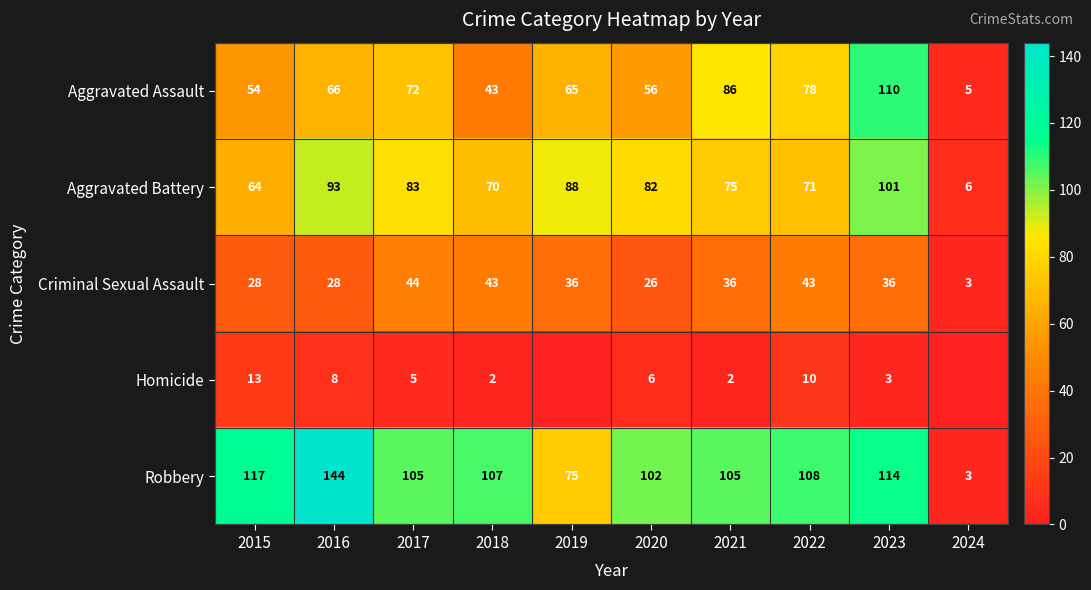

What is the difference between the highest and lowest values at 2021?

103